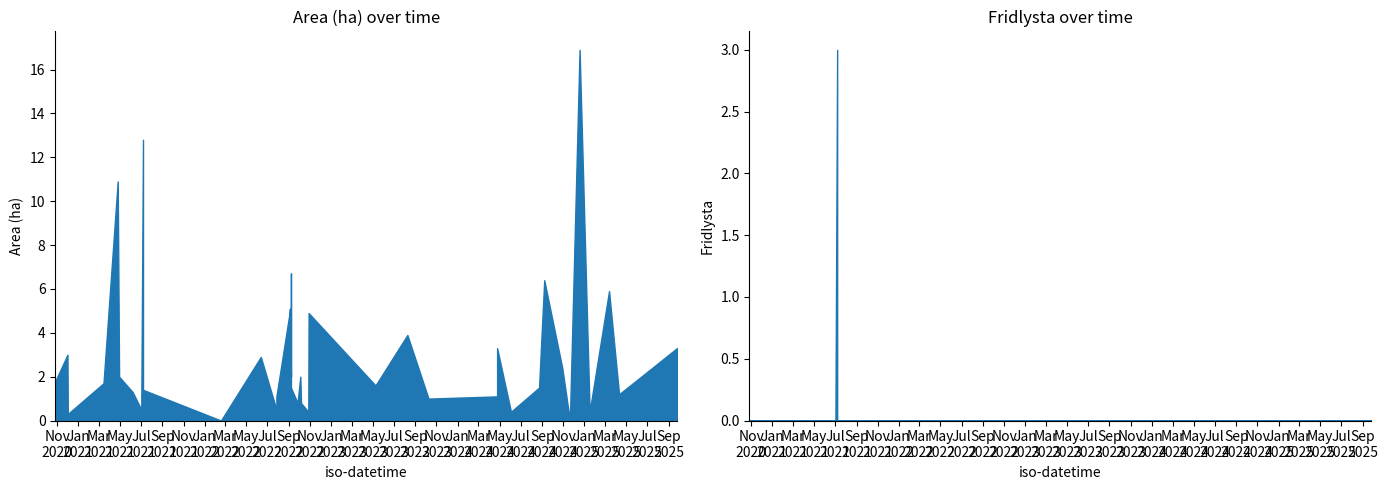

How many categories are shown in the chart?

40